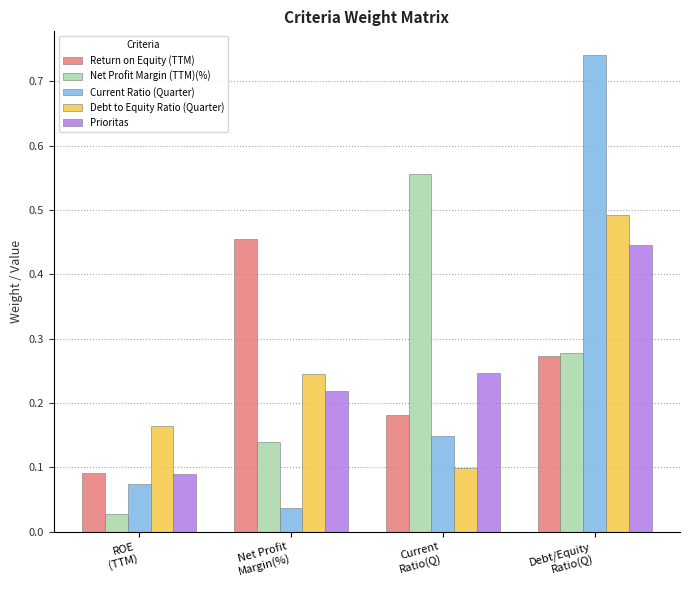

What is the total value across all series at Current
Ratio(Q)?

1.2